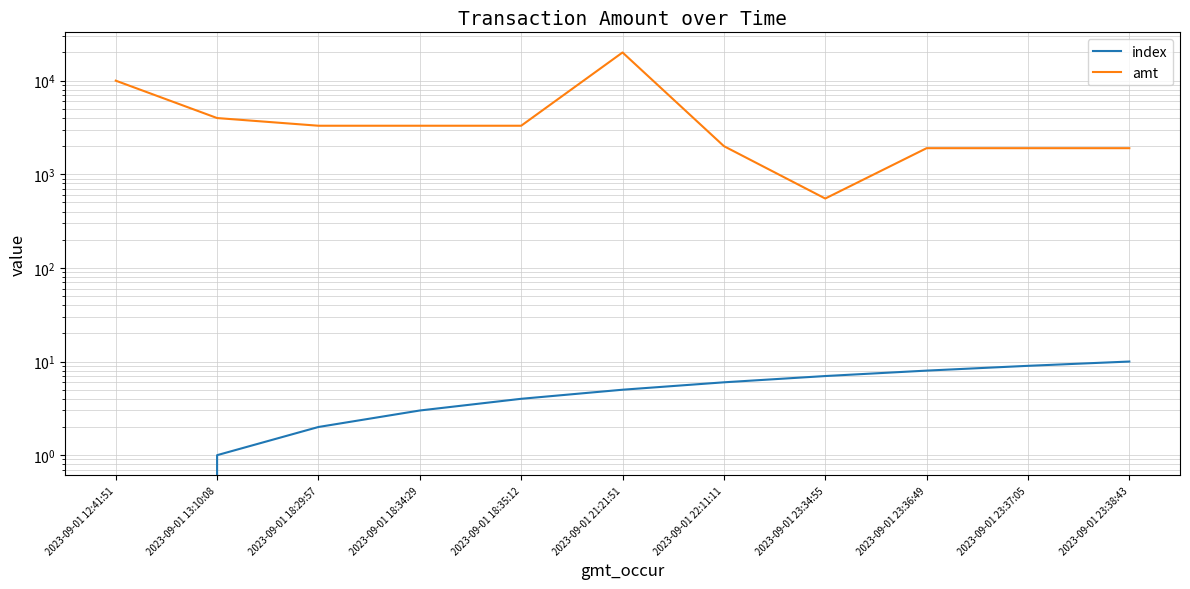

The value of amt at 2023-09-01 23:36:49 is 1900.0. True or false?

True